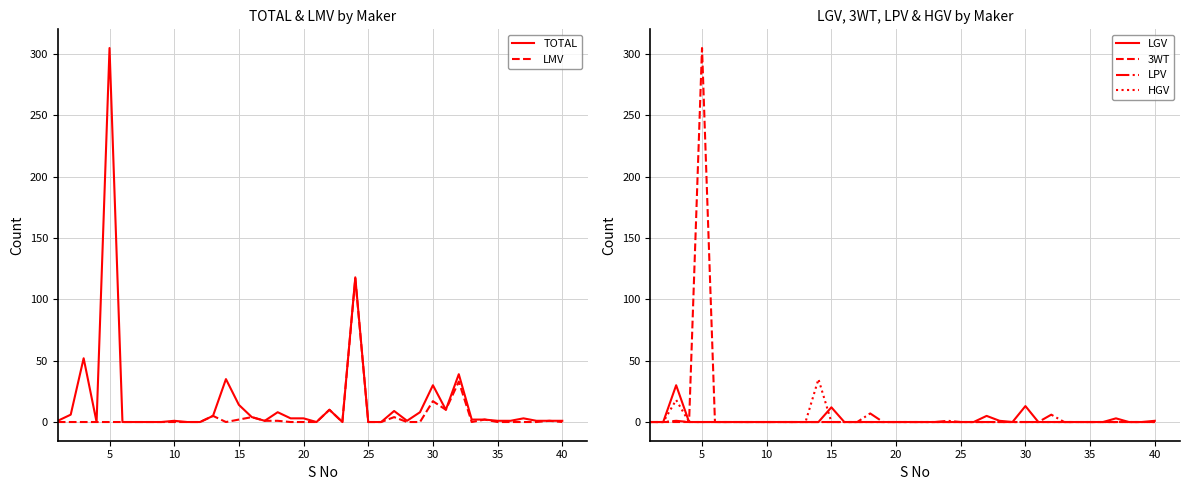

Is it true that TOTAL equals 30 at 30?

True